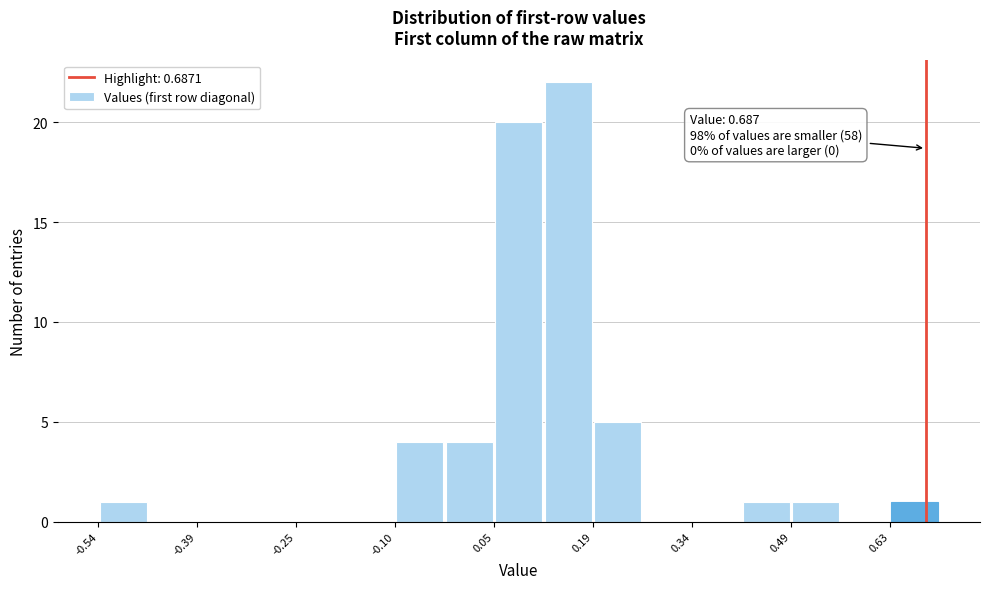

Around what value on the x-axis is the tallest bar? Give the approximate position of its centre, as read against the axis.

0.16